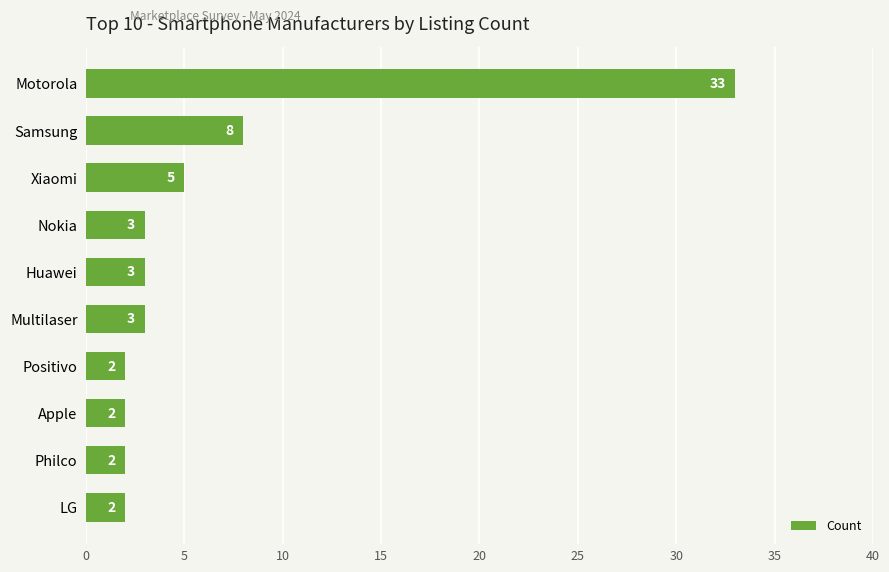

What is the label of the 10th bar from the top?

LG